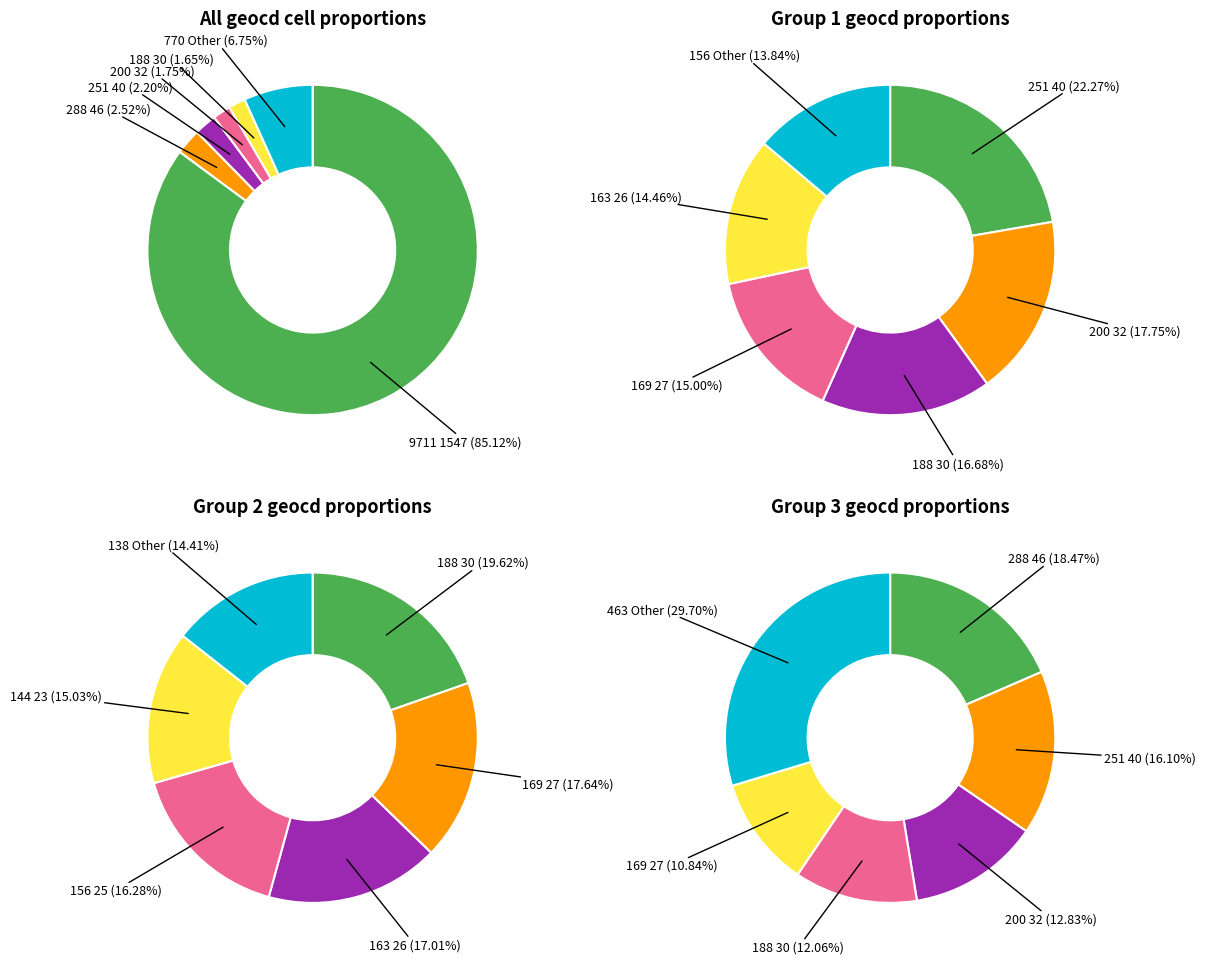

Is there a majority slice in this chart?

Yes